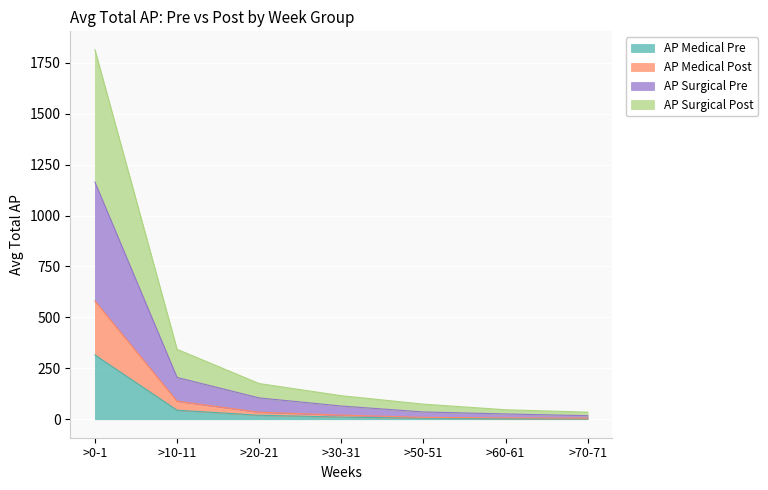

True or false: AP Surgical Post and AP Medical Pre intersect in this chart.

False